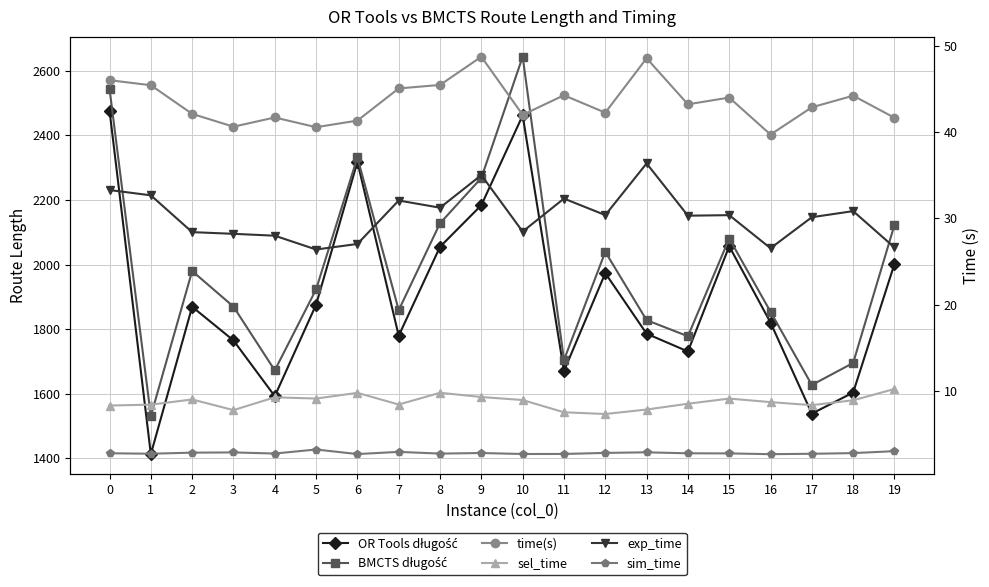

At which category does sel_time reach its first local valley?

3